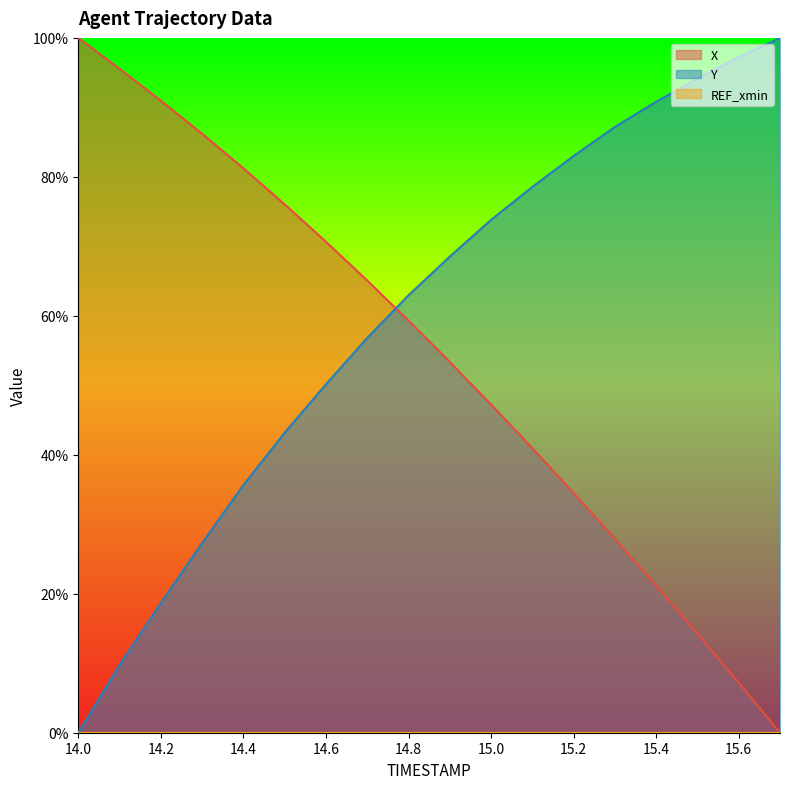

The value of X at 15.6 is 7.2. True or false?

True